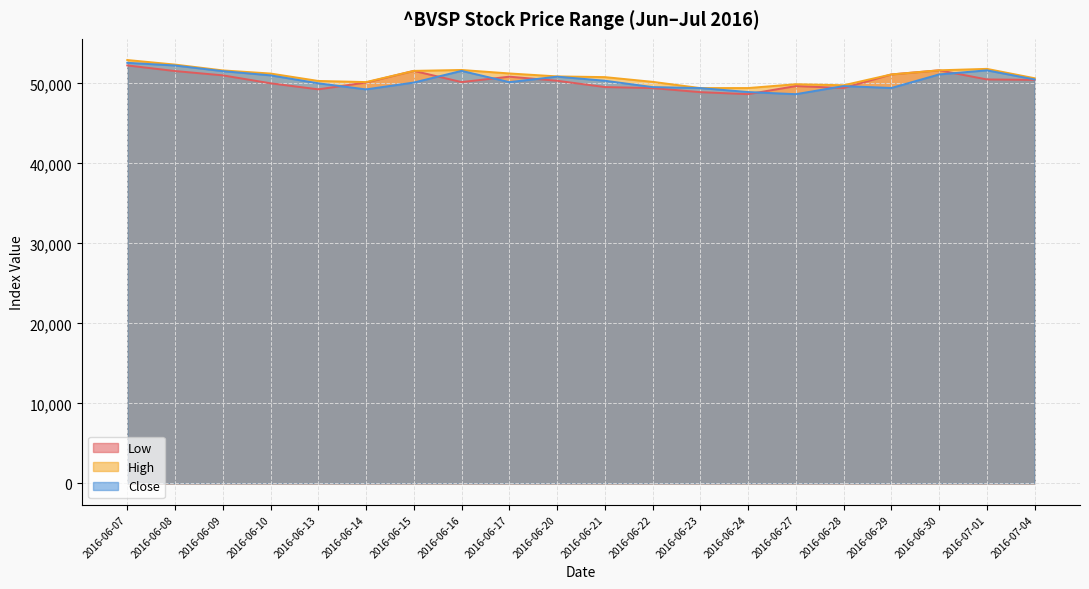

Where do Low and Close first cross each other?

2016-06-13 and 2016-06-14